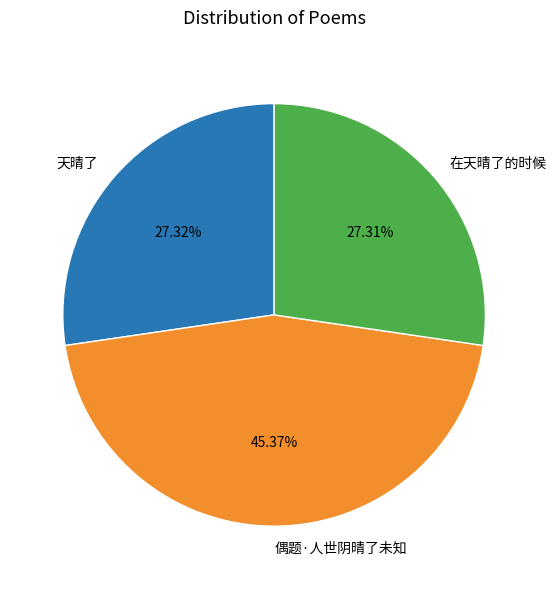

Which slice is the largest?

偶题·人世阴晴了未知